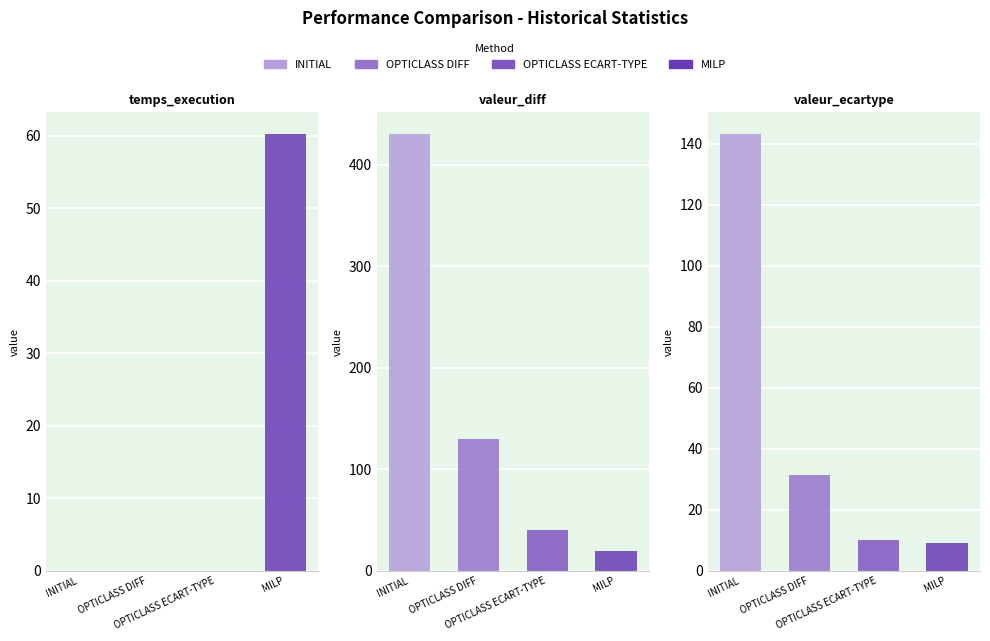

Rank the series at valeur_ecartype from lowest to highest value.

MILP, OPTICLASS ECART-TYPE, OPTICLASS DIFF, INITIAL